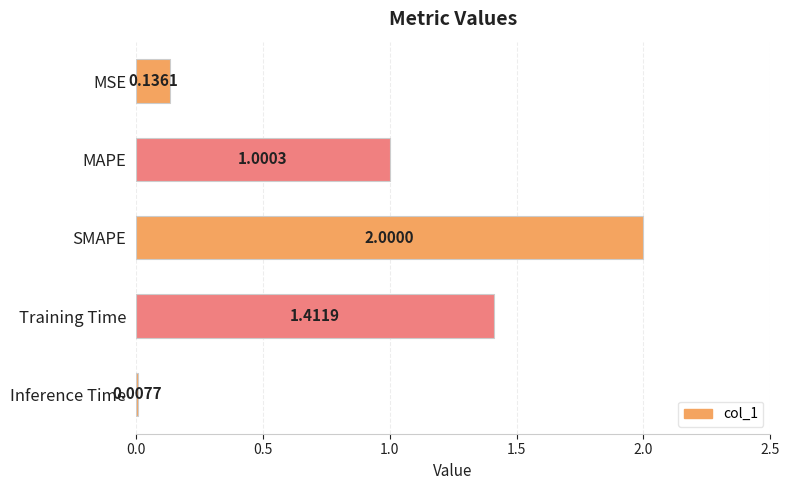

What is the label of the 2nd bar from the bottom?

Training Time